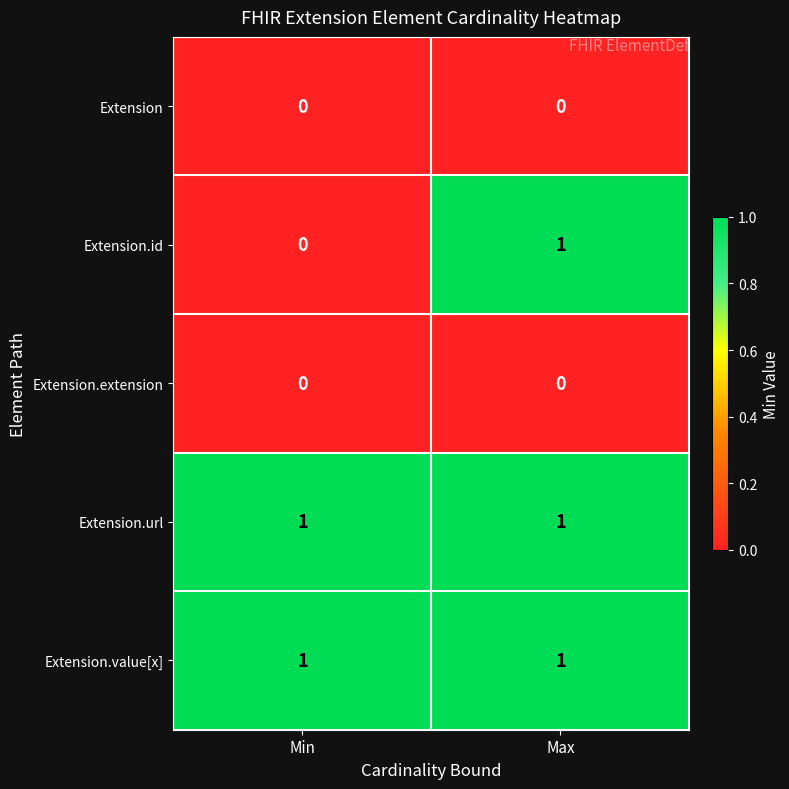

List the labels in order of Extension.id value, smallest first.

Min, Max